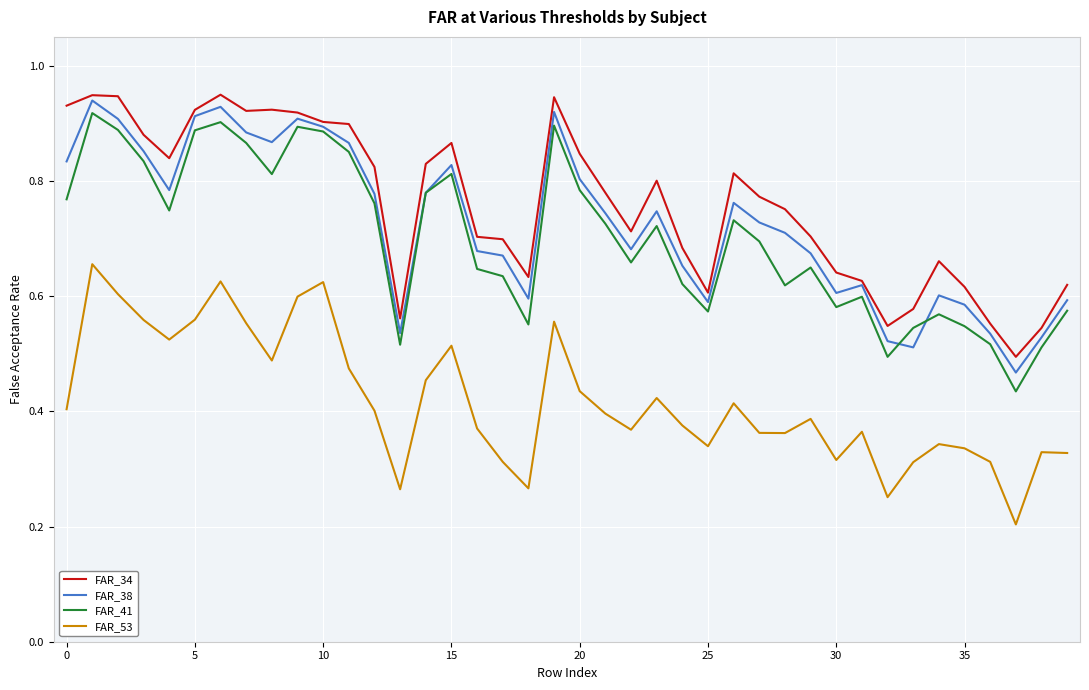

Which series has the largest range (max minus min)?

FAR_41